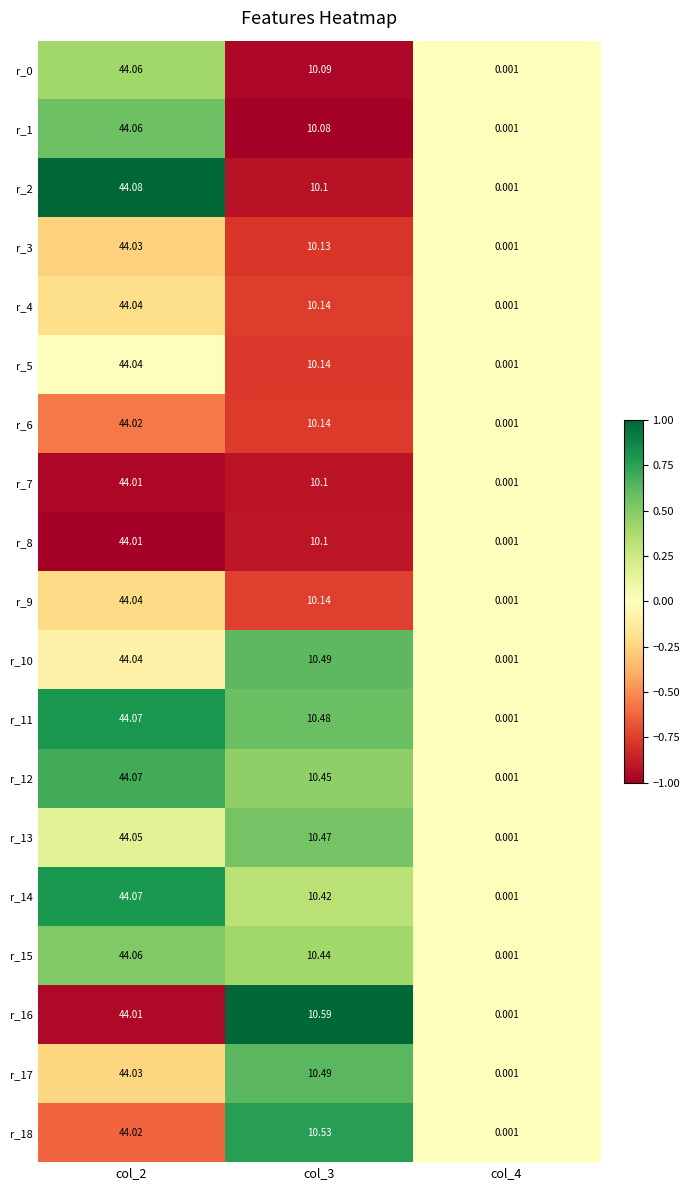

Is the value of r_5 at col_4 greater than the value of r_15 at col_2?

No